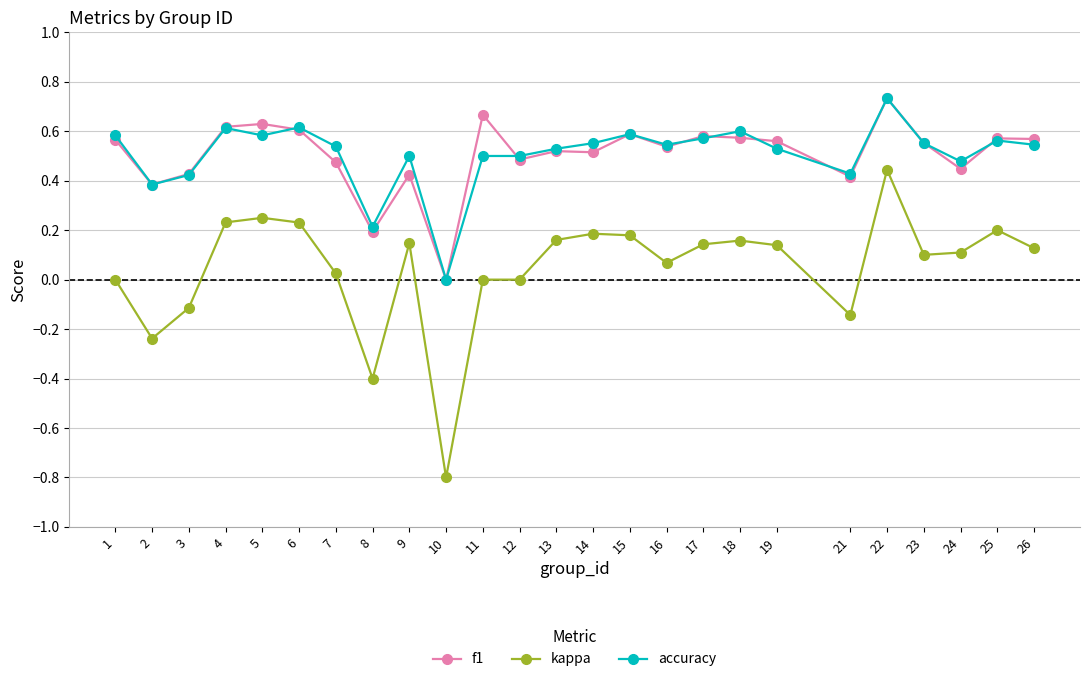

The value of accuracy at 12 is 0.5. True or false?

True